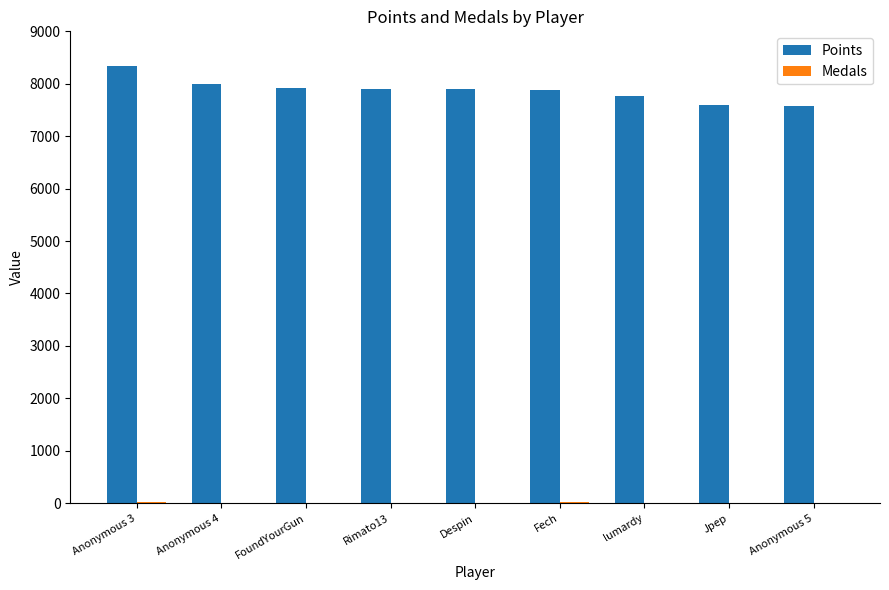

Which series has the largest total across all categories?

Points